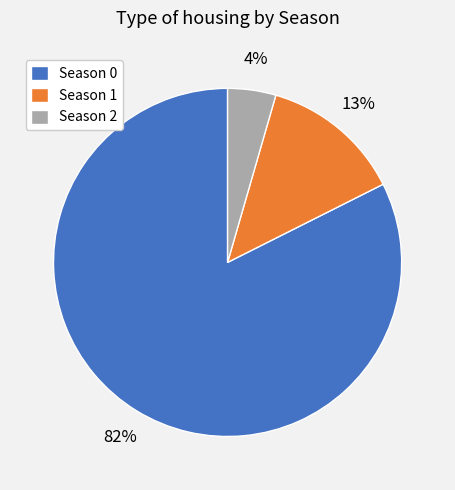

To the nearest percent, what is the difference between the Season 2 and Season 1 slice percentages?

9%